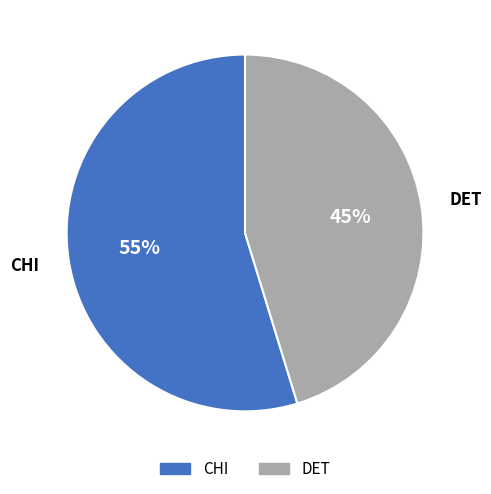

Do DET and CHI together represent more than half of the pie?

Yes